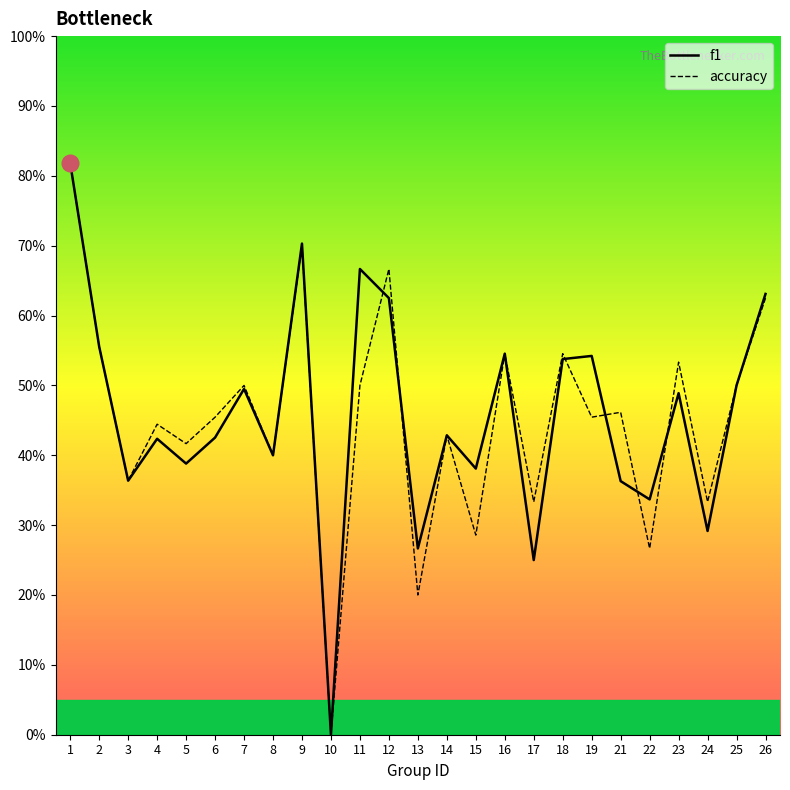

Between which two adjacent categories do f1 and accuracy first intersect?

11 and 12